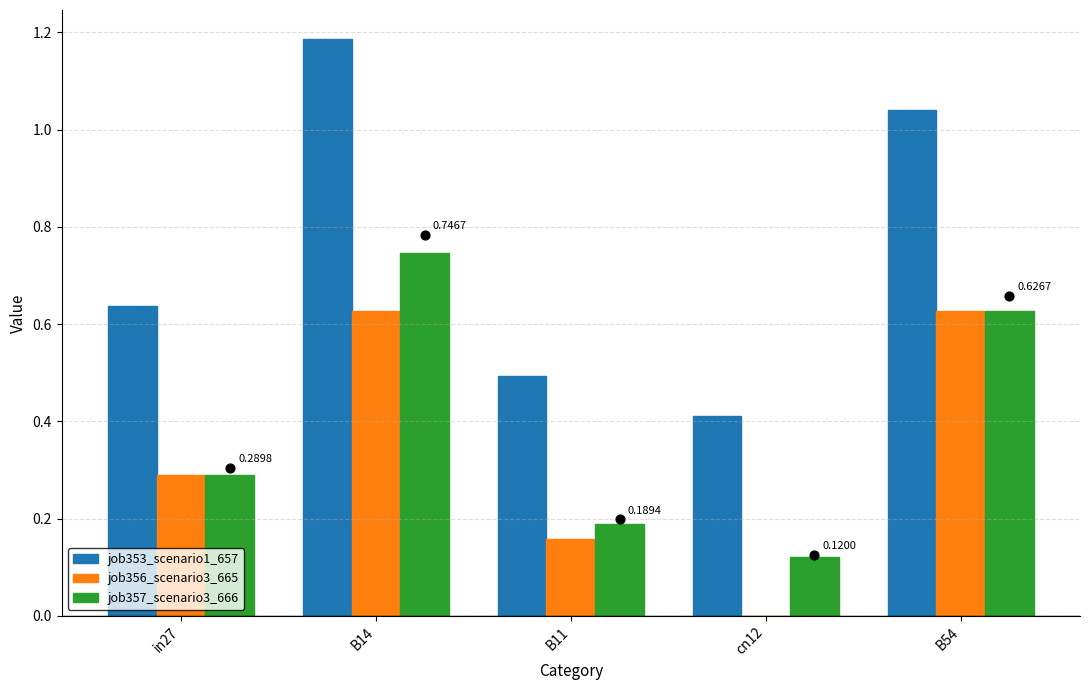

What are all the series names shown in the legend?

job353_scenario1_657, job356_scenario3_665, job357_scenario3_666